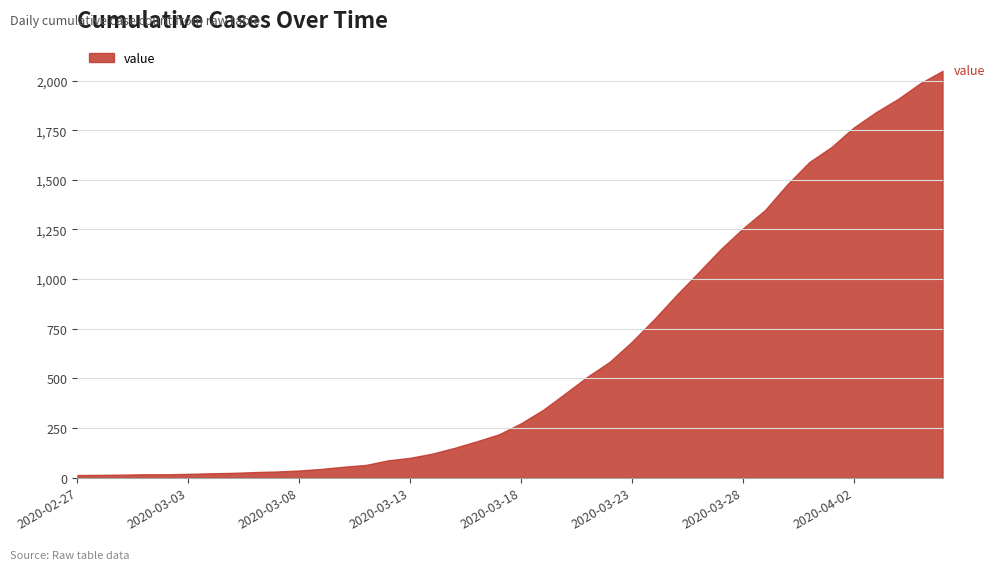

What is the difference between the maximum and minimum values?

2036